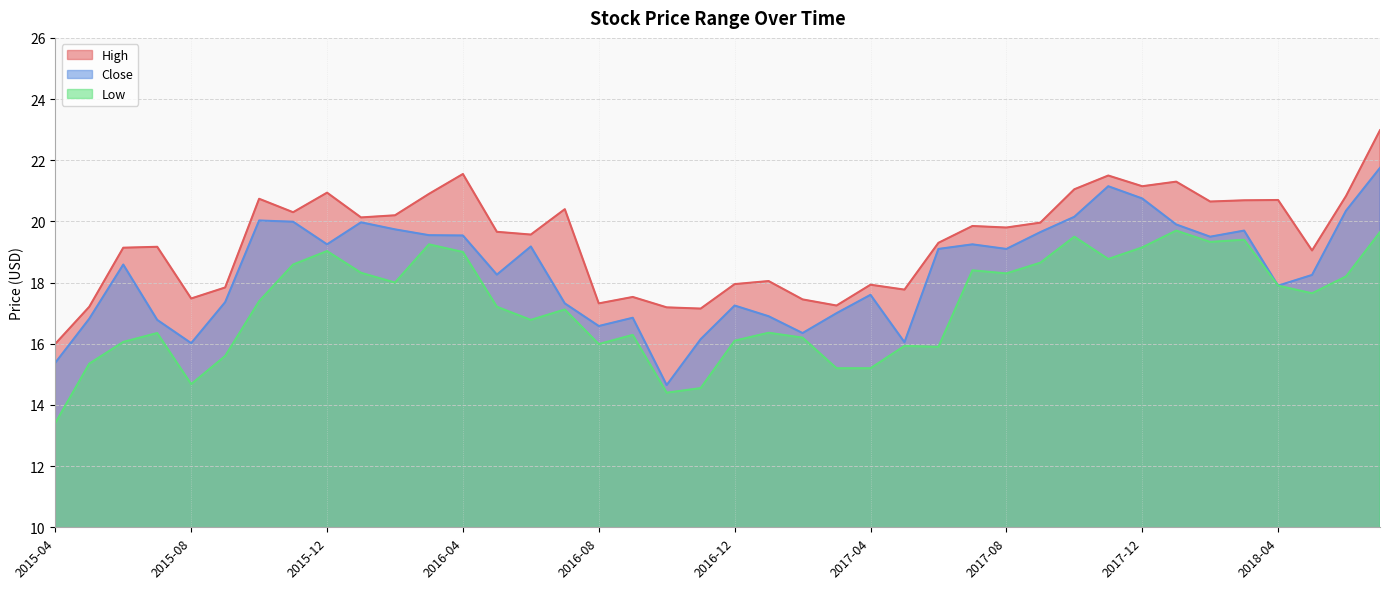

Reading left to right, what are all the values shown in this chart?

High: 2015-04=16.0	2015-05=17.2	2015-06=19.1	2015-07=19.2	2015-08=17.5	2015-09=17.8	2015-10=20.7	2015-11=20.3	2015-12=20.9	2016-01=20.1	2016-02=20.2	2016-03=20.9	2016-04=21.5	2016-05=19.7	2016-06=19.6	2016-07=20.4	2016-08=17.3	2016-09=17.5	2016-10=17.2	2016-11=17.1	2016-12=18.0	2017-01=18.0	2017-02=17.5	2017-03=17.2	2017-04=17.9	2017-05=17.8	2017-06=19.3	2017-07=19.9	2017-08=19.8	2017-09=20.0	2017-10=21.0	2017-11=21.5	2017-12=21.1	2018-01=21.3	2018-02=20.6	2018-03=20.7	2018-04=20.7	2018-05=19.0	2018-06=20.8	2018-07=23.0
Close: 2015-04=15.4	2015-05=16.8	2015-06=18.6	2015-07=16.8	2015-08=16.0	2015-09=17.4	2015-10=20.0	2015-11=20.0	2015-12=19.2	2016-01=20.0	2016-02=19.7	2016-03=19.5	2016-04=19.5	2016-05=18.3	2016-06=19.2	2016-07=17.3	2016-08=16.6	2016-09=16.9	2016-10=14.7	2016-11=16.1	2016-12=17.2	2017-01=16.9	2017-02=16.4	2017-03=17.0	2017-04=17.6	2017-05=16.0	2017-06=19.1	2017-07=19.2	2017-08=19.1	2017-09=19.6	2017-10=20.1	2017-11=21.1	2017-12=20.8	2018-01=19.9	2018-02=19.5	2018-03=19.7	2018-04=17.9	2018-05=18.2	2018-06=20.4	2018-07=21.8
Low: 2015-04=13.4	2015-05=15.3	2015-06=16.1	2015-07=16.4	2015-08=14.7	2015-09=15.6	2015-10=17.4	2015-11=18.6	2015-12=19.0	2016-01=18.3	2016-02=18.0	2016-03=19.2	2016-04=19.0	2016-05=17.2	2016-06=16.8	2016-07=17.1	2016-08=16.0	2016-09=16.3	2016-10=14.4	2016-11=14.6	2016-12=16.1	2017-01=16.4	2017-02=16.2	2017-03=15.2	2017-04=15.2	2017-05=15.9	2017-06=15.9	2017-07=18.4	2017-08=18.3	2017-09=18.6	2017-10=19.5	2017-11=18.8	2017-12=19.1	2018-01=19.7	2018-02=19.3	2018-03=19.4	2018-04=17.9	2018-05=17.6	2018-06=18.2	2018-07=19.6